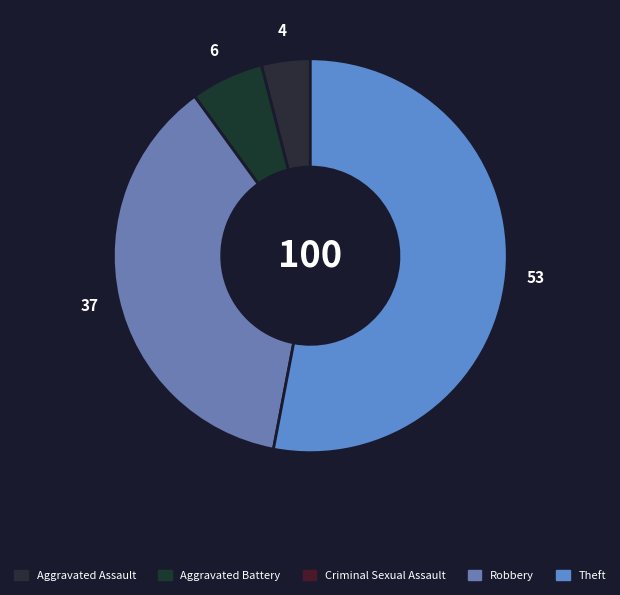

What is the ratio of the value at Theft to the value at Aggravated Battery?

8.8